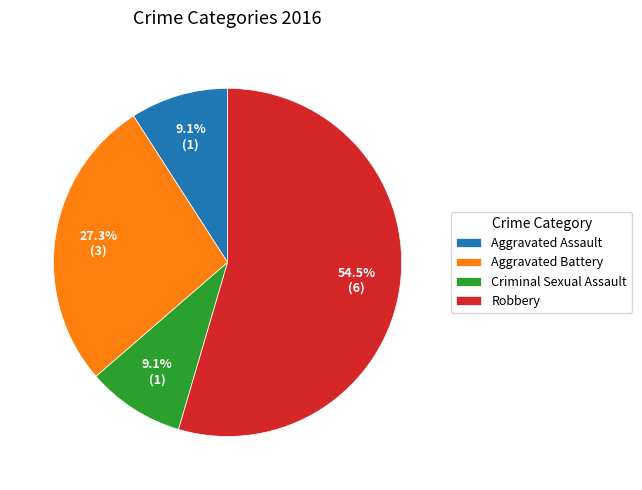

True or false: Criminal Sexual Assault accounts for 1% of the total.

False